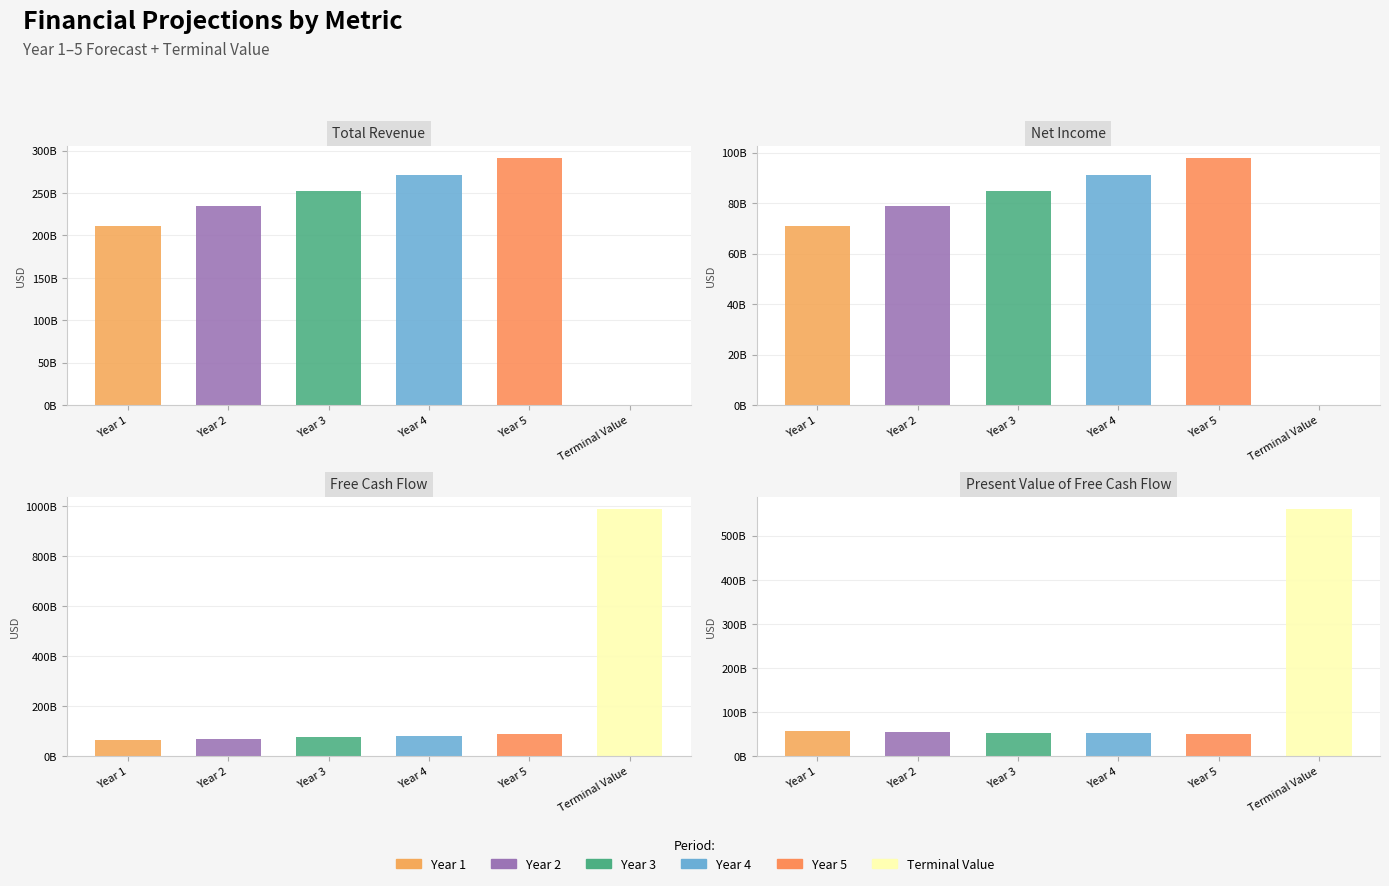

Which label corresponds to the largest value in the chart?

Free Cash Flow